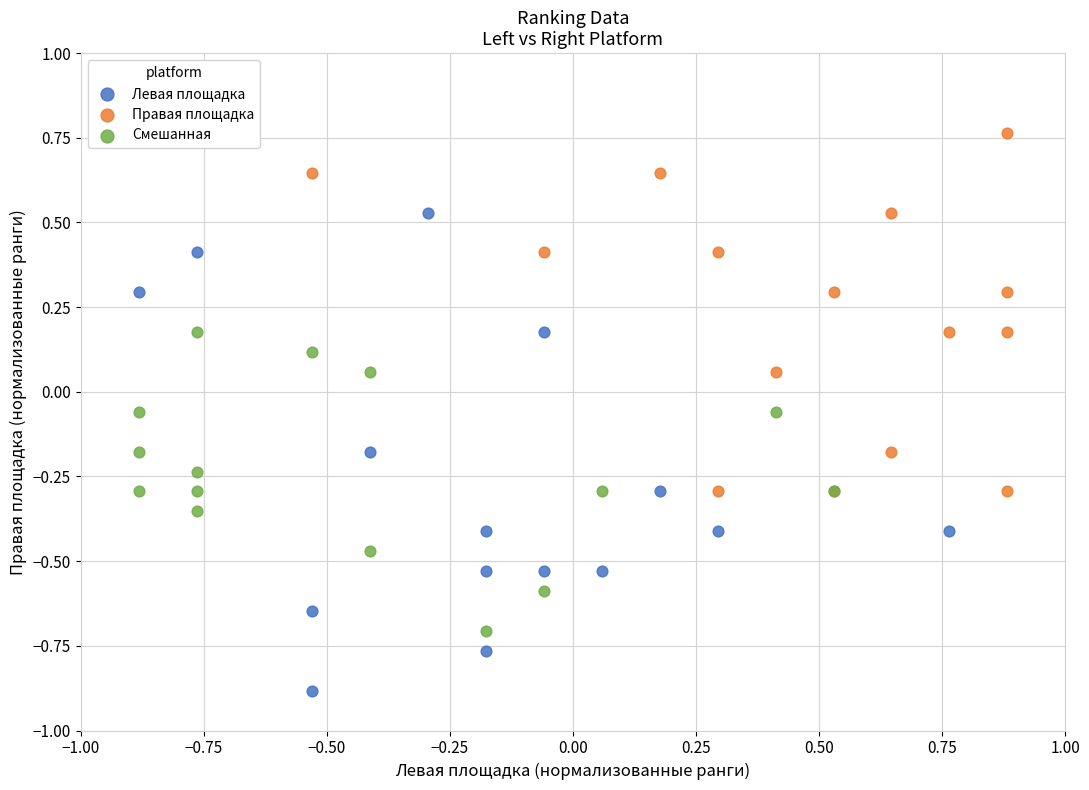

Which series reaches the maximum Y coordinate?

Правая площадка